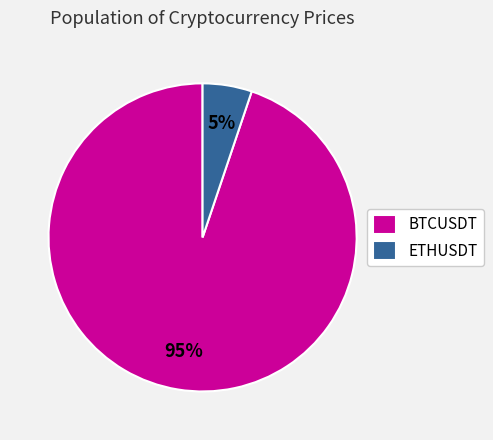

To the nearest percent, what portion does BTCUSDT represent?

95%